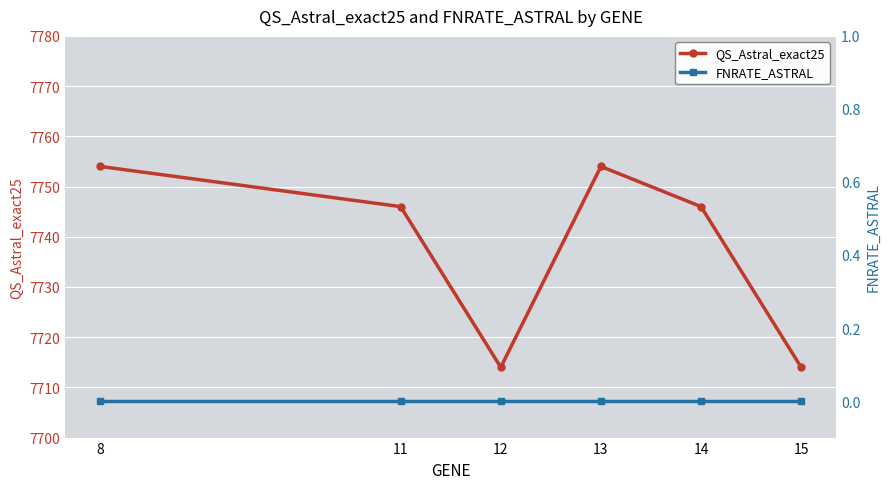

Reading left to right, transcribe all the data shown in this chart.

QS_Astral_exact25: 8=7754	11=7746	12=7714	13=7754	14=7746	15=7714
FNRATE_ASTRAL: 8=0	11=0	12=0	13=0	14=0	15=0